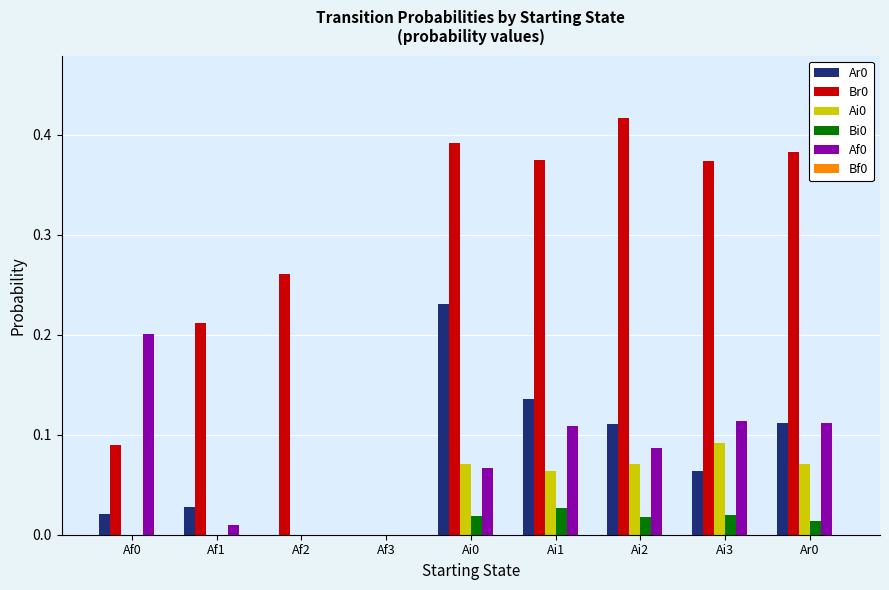

Is it true that Bi0 equals 0.0 at Ai2?

True